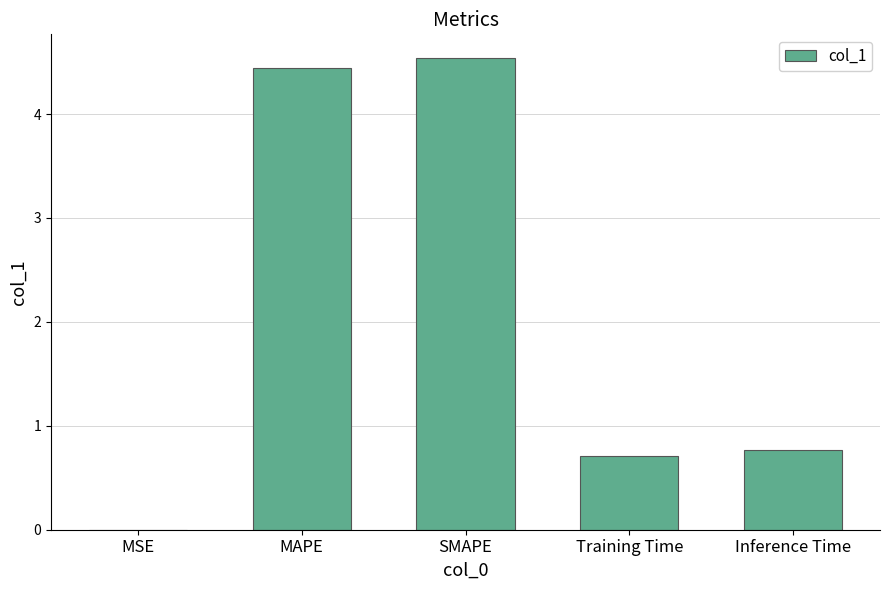

Which category has the highest value across all series?

SMAPE